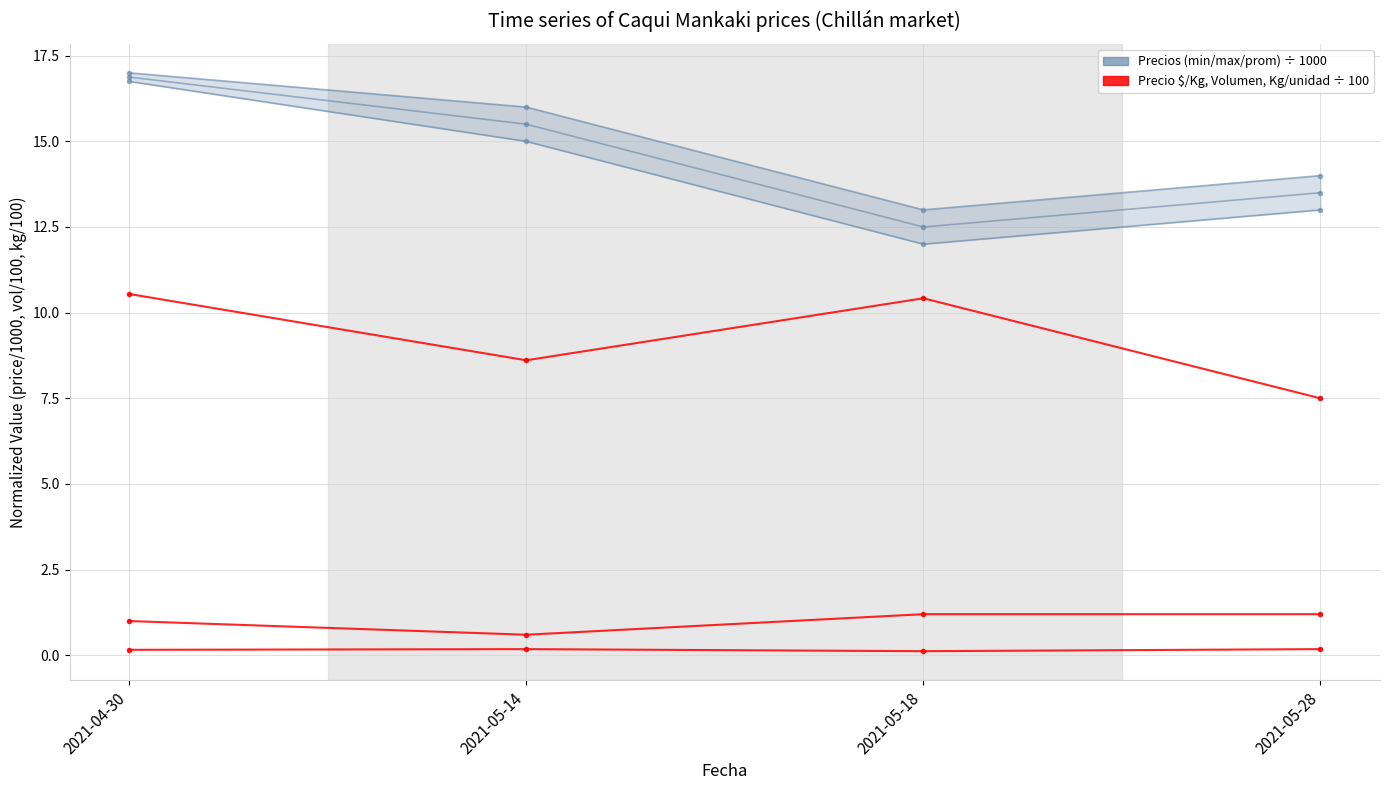

What position from the right is 2021-05-14?

3